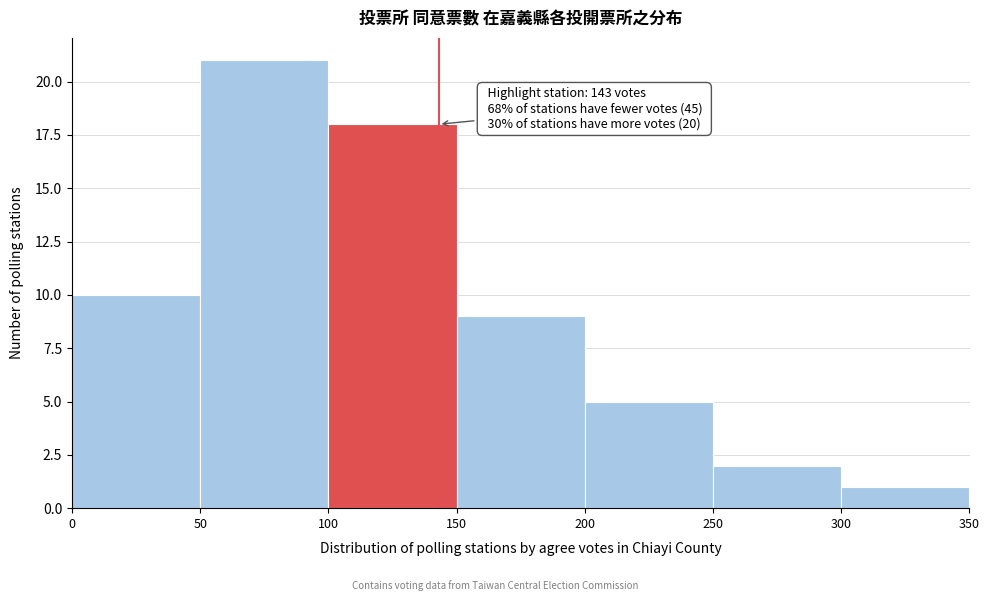

Which range on the x-axis has the tallest bar?

50 to 100